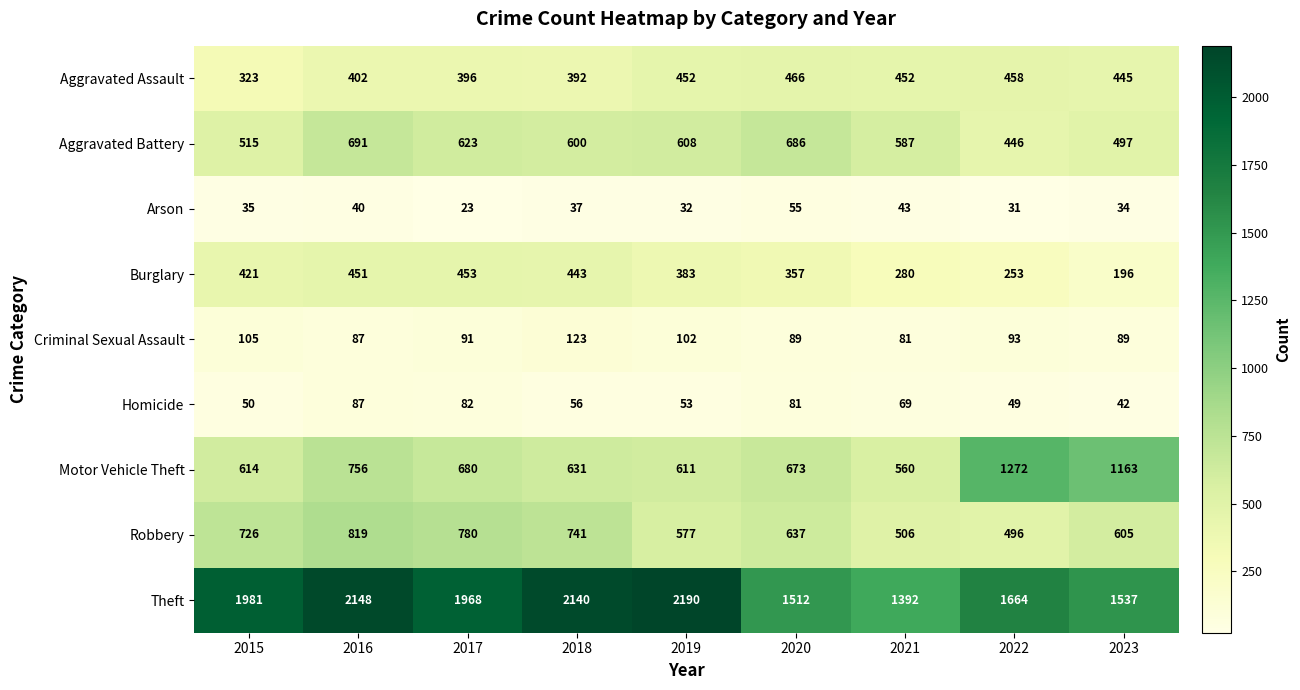

Is the value of Burglary at 2015 greater than the value of Aggravated Assault at 2018?

Yes